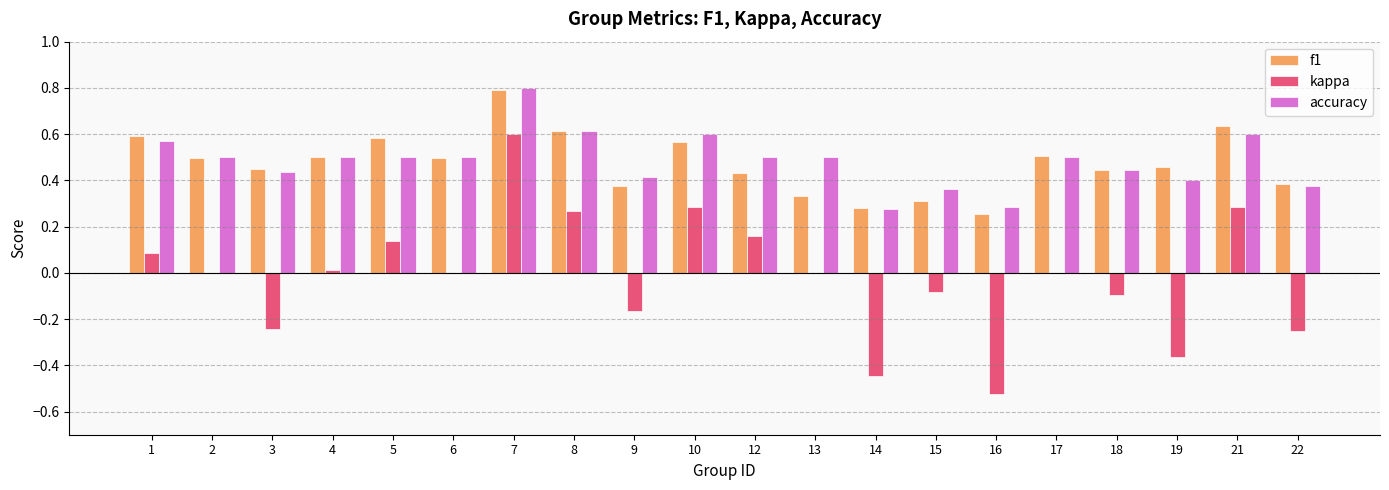

How many groups of bars are there?

20